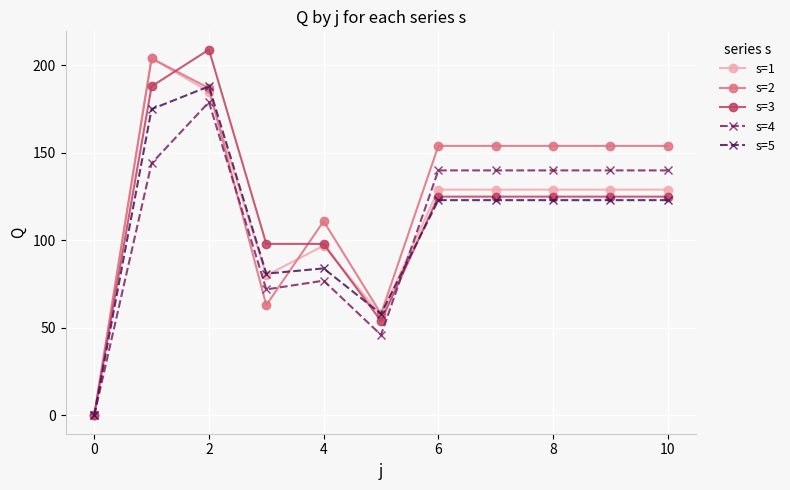

How many values in the s=4 series are below 140?

4